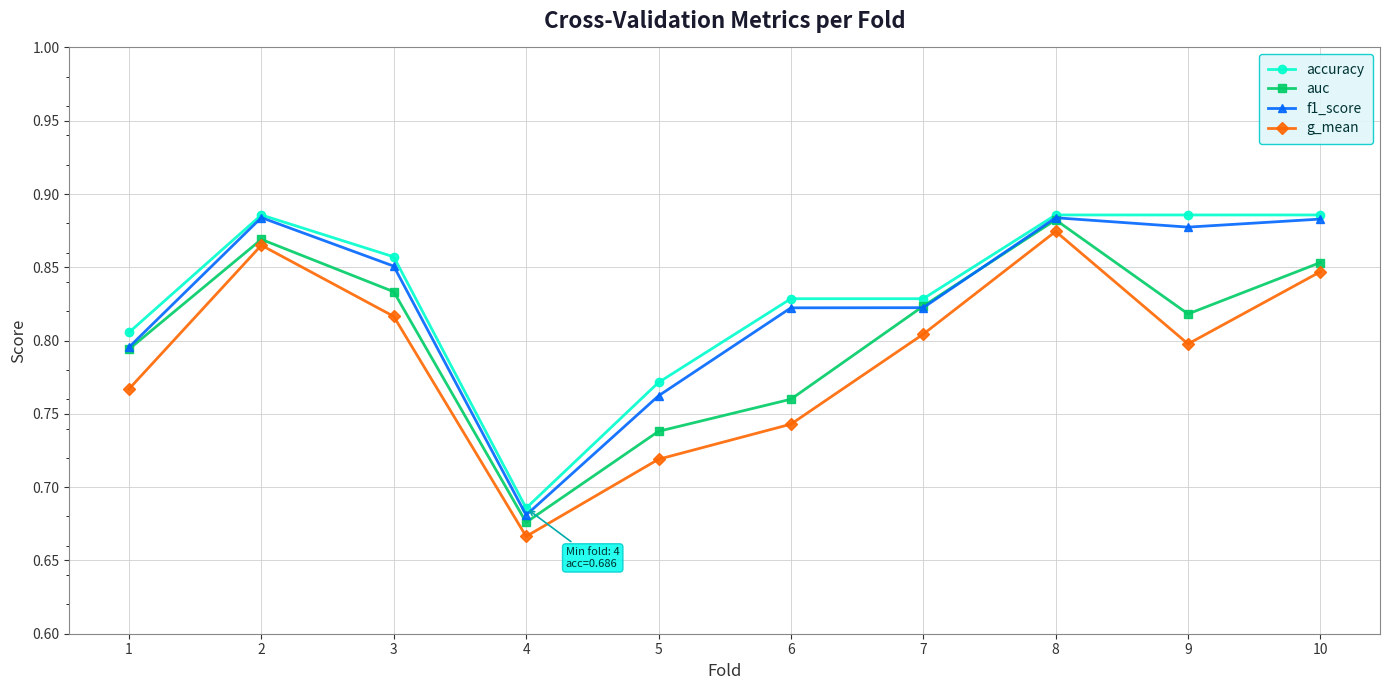

What is the sum of the g_mean values at 3 and 1?

1.6